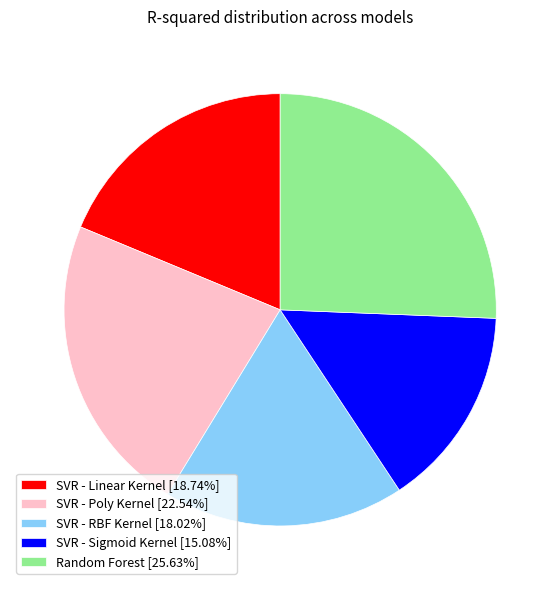

Is there a majority slice in this chart?

No